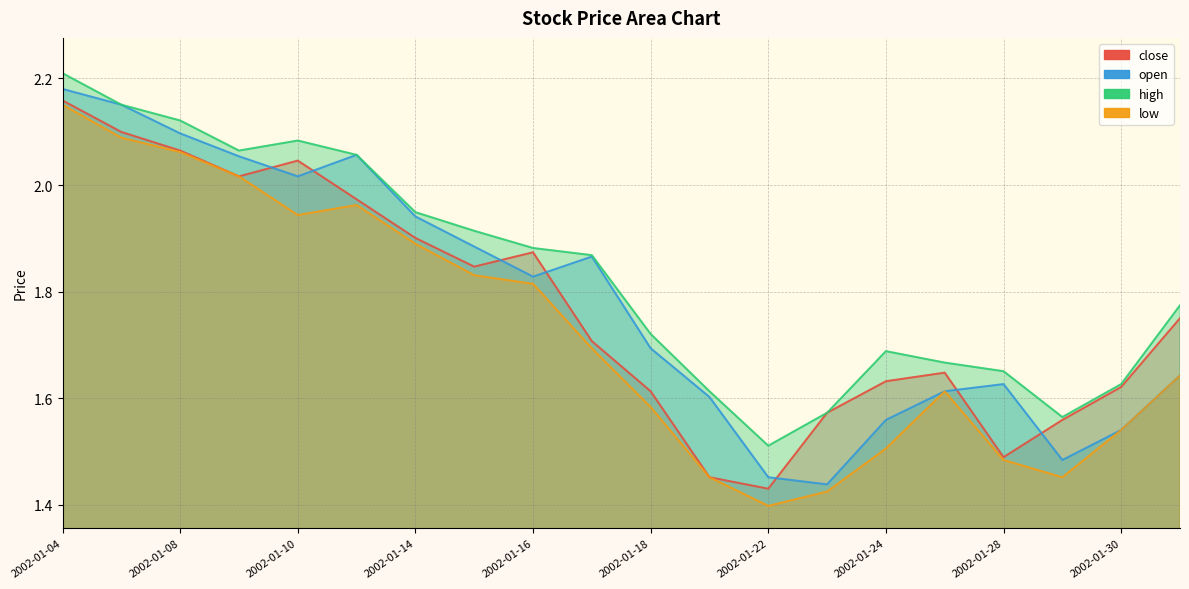

Reading right to left, list all the values displayed in this chart.

close: 1.8	1.6	1.6	1.5	1.6	1.6	1.6	1.4	1.5	1.6	1.7	1.9	1.8	1.9	2.0	2.0	2.0	2.1	2.1	2.2
open: 1.6	1.5	1.5	1.6	1.6	1.6	1.4	1.5	1.6	1.7	1.9	1.8	1.9	1.9	2.1	2.0	2.1	2.1	2.2	2.2
high: 1.8	1.6	1.6	1.7	1.7	1.7	1.6	1.5	1.6	1.7	1.9	1.9	1.9	1.9	2.1	2.1	2.1	2.1	2.2	2.2
low: 1.6	1.5	1.5	1.5	1.6	1.5	1.4	1.4	1.5	1.6	1.7	1.8	1.8	1.9	2.0	1.9	2.0	2.1	2.1	2.2